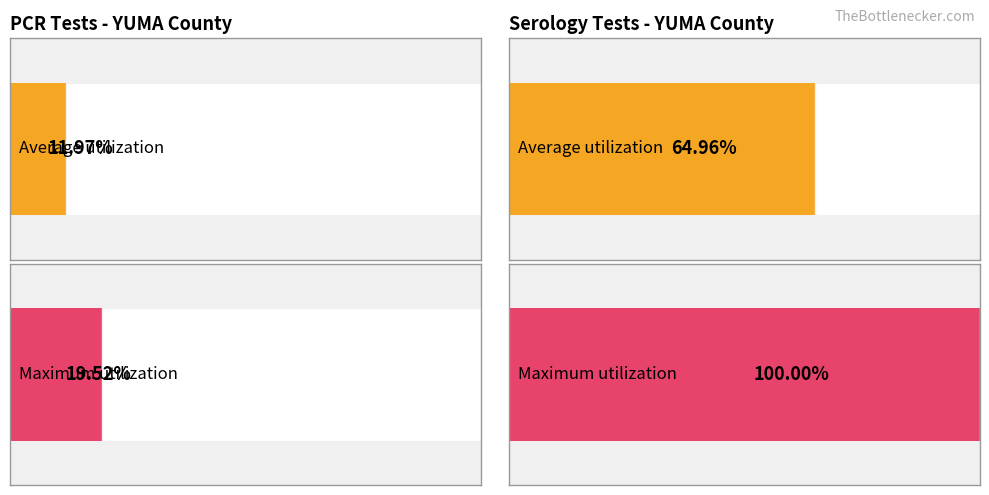

Rank the series by their maximum value, from lowest to highest.

Average utilization, Maximum utilization